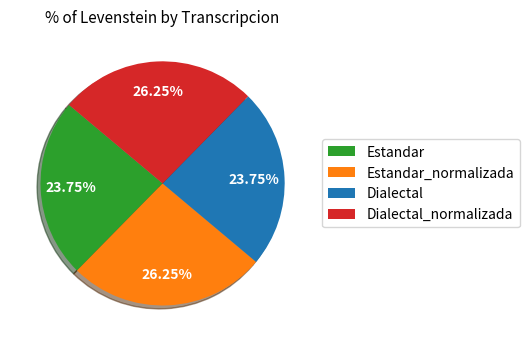

Count the number of slices in the pie.

4